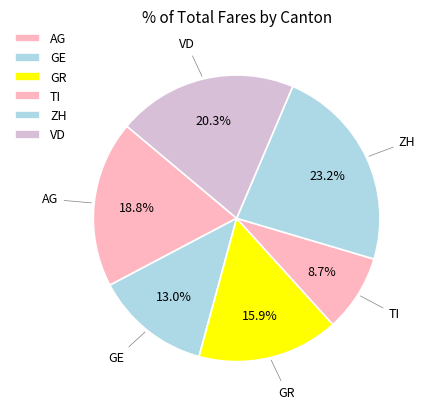

What is the total percentage of ZH and AG?

42.0%